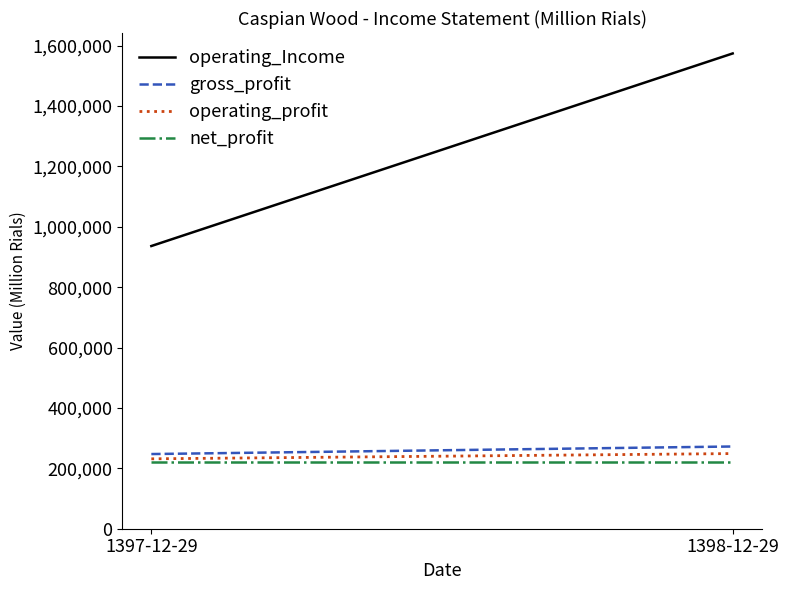

At which category is the sum across all series the highest?

1398-12-29